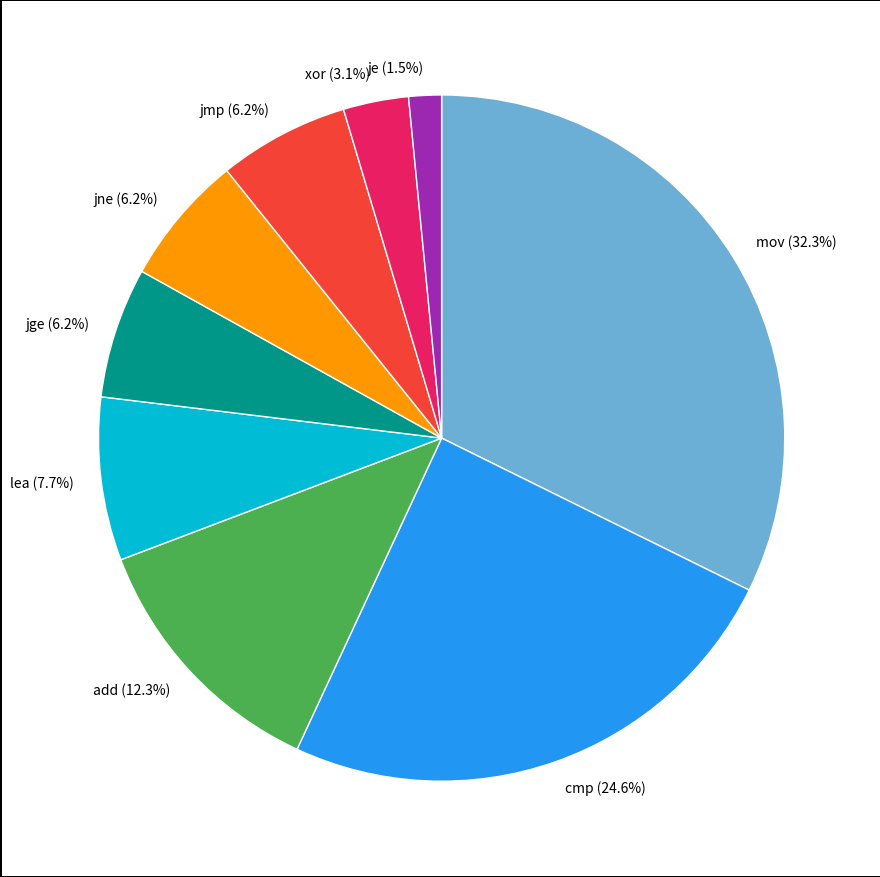

How many segments does this pie chart have?

9